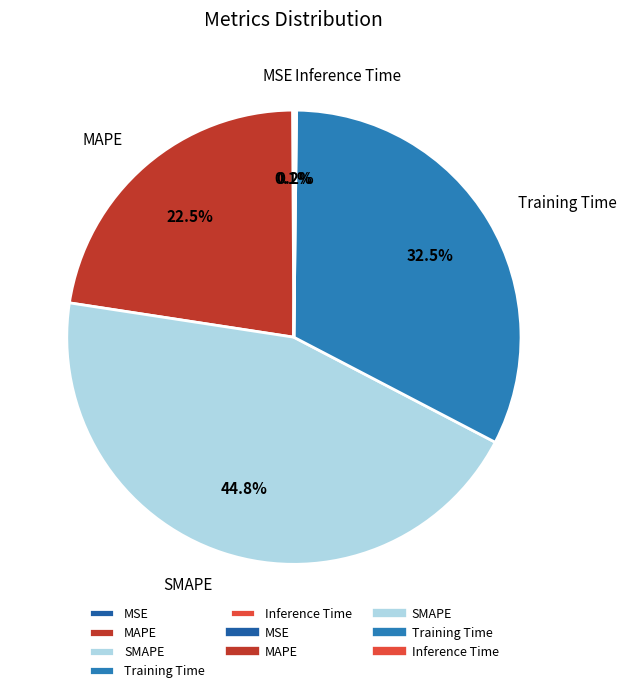

Is there any slice that represents more than half of the pie?

No